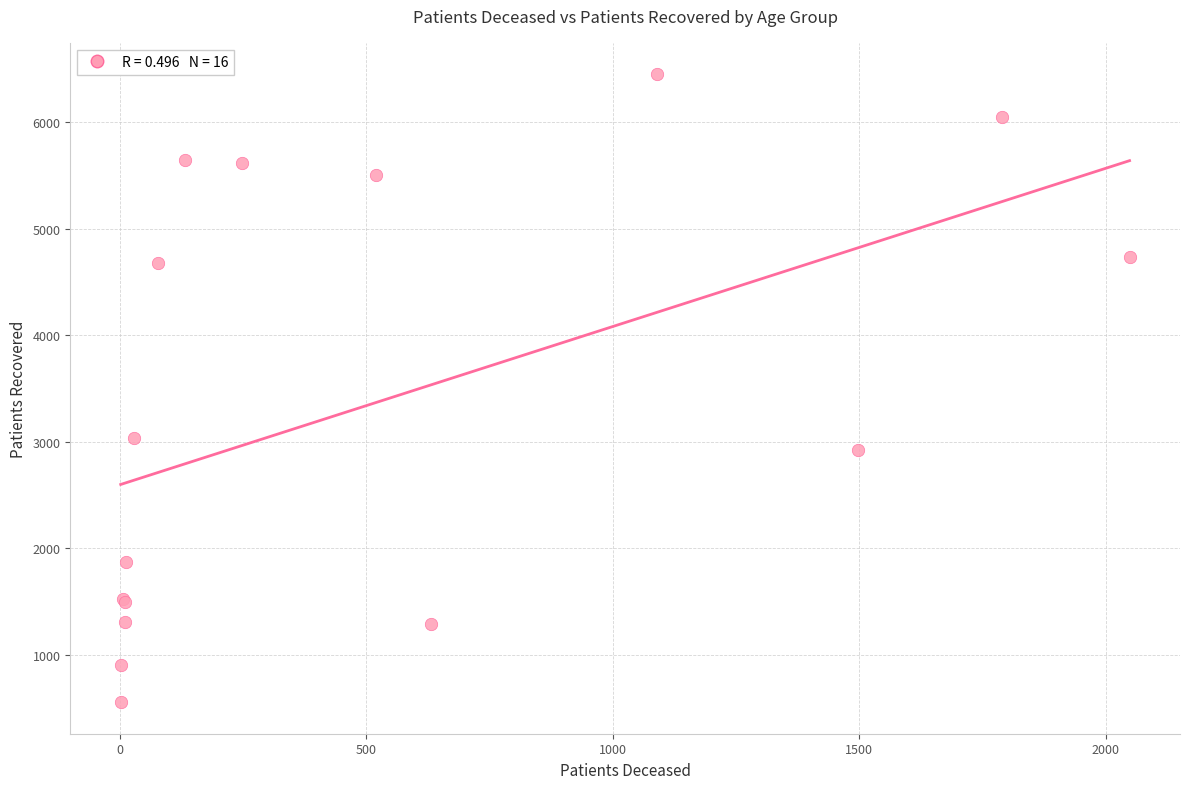

What Y value in the scatter plot is closest to 3500?

3033